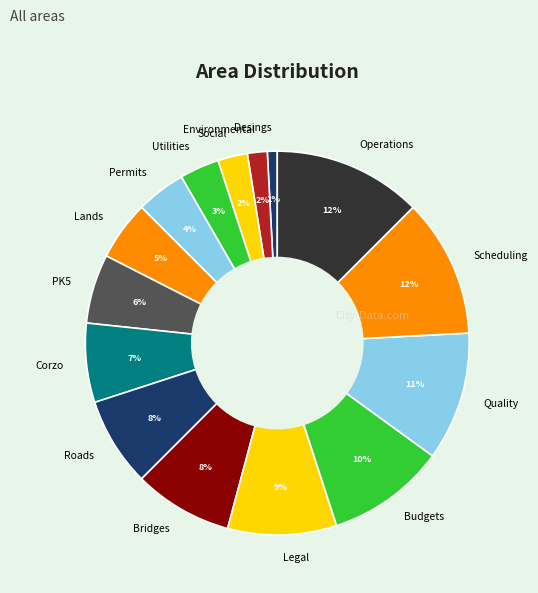

To the nearest percent, what percentage of the pie is Utilities?

3%